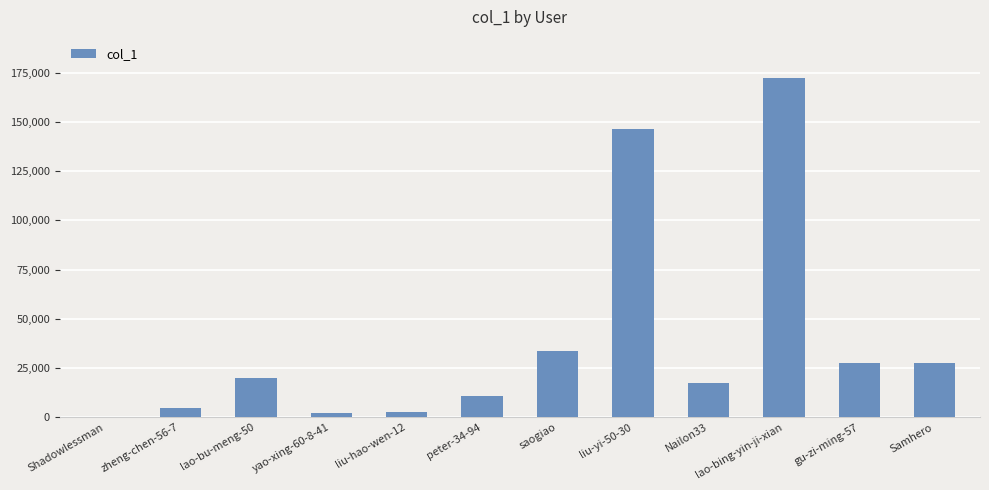

What is the sum of all values?

466781